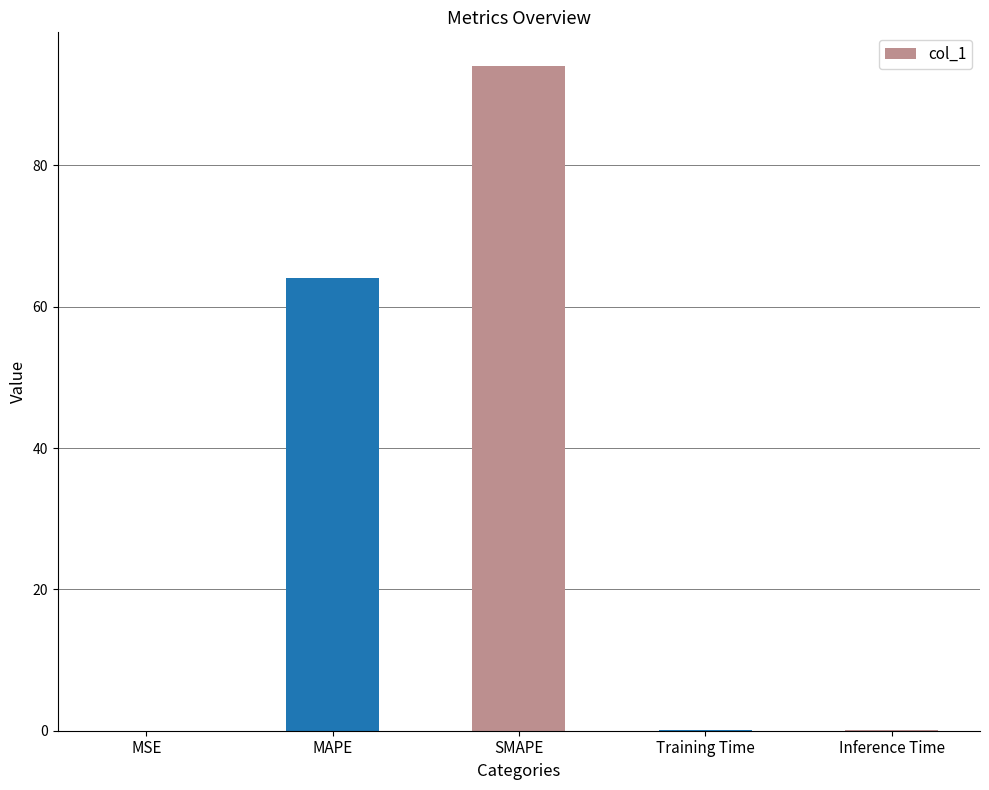

Is it true that the value at SMAPE is 94.1?

True